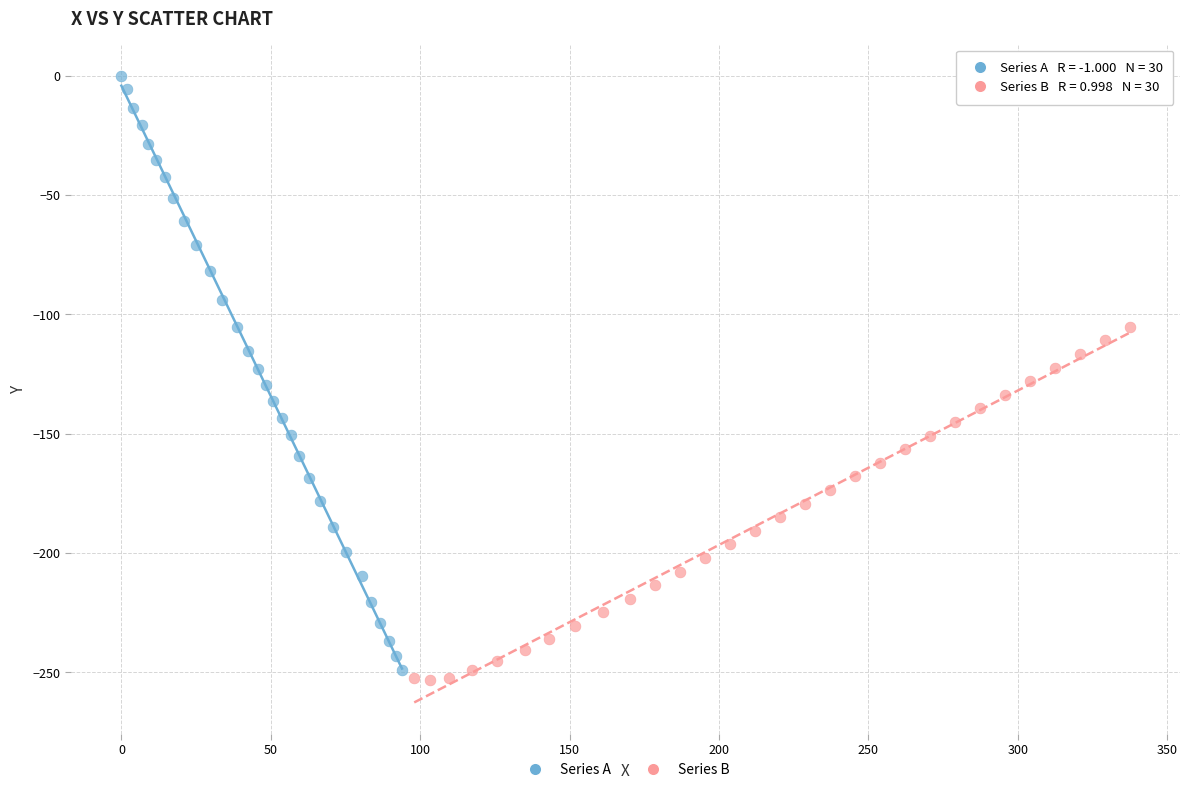

Which series reaches the maximum Y coordinate?

Series A